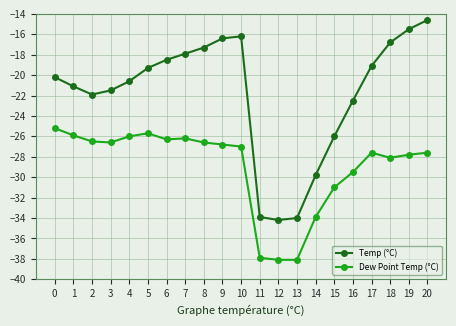

The Dew Point Temp (°C) series shows -25.2 at 0. True or false?

True